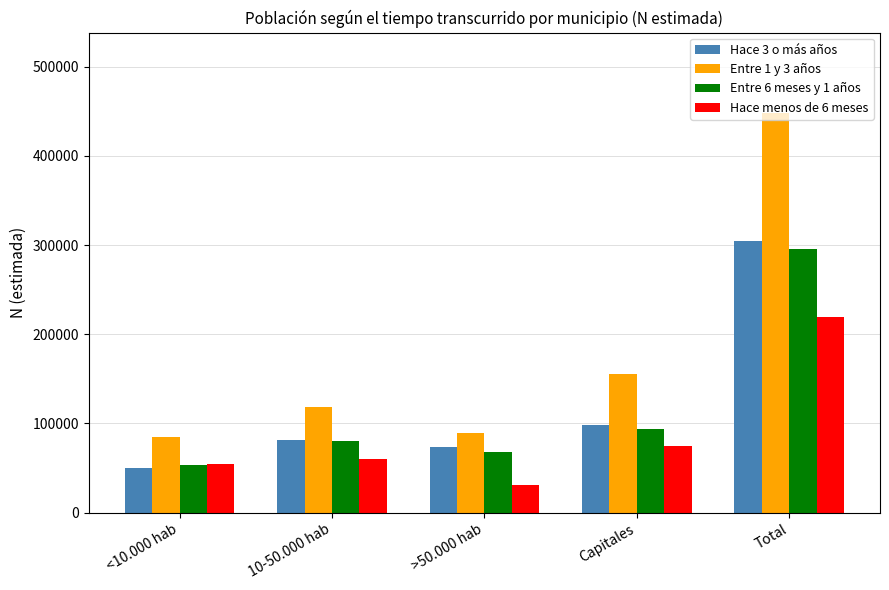

What is the approximate value of Entre 6 meses y 1 años at Total, to the nearest 10?

295290